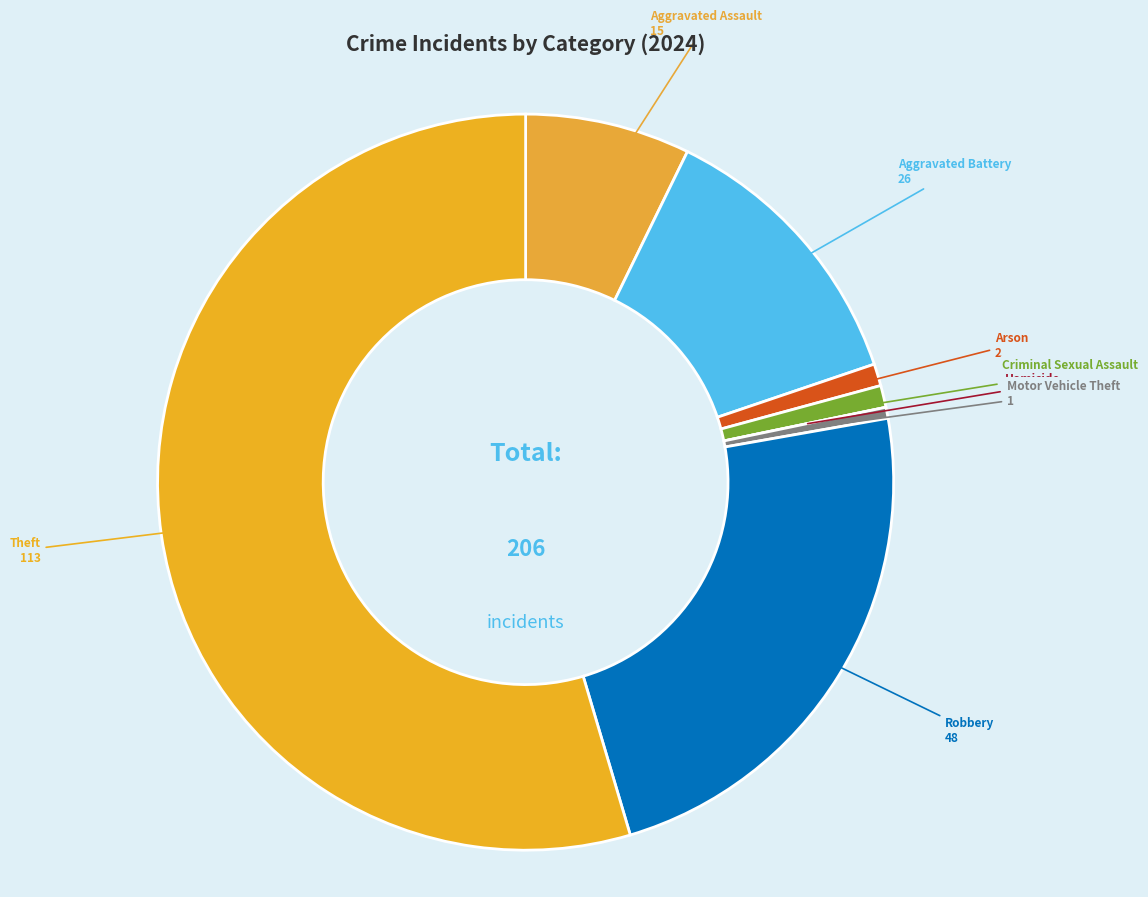

True or false: Aggravated Assault accounts for 7% of the total.

True